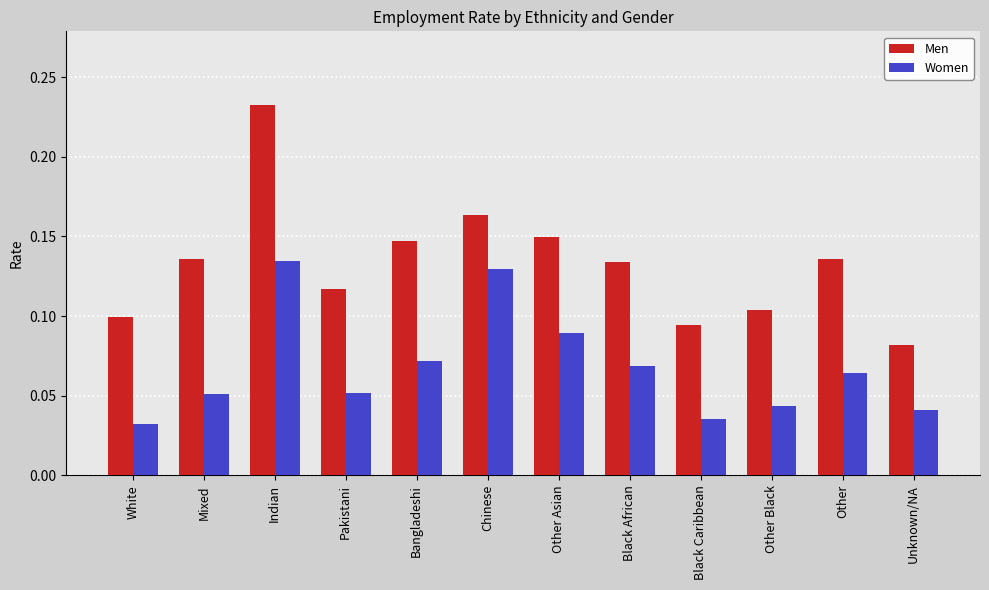

The value of Men at Unknown/NA is 0.1. True or false?

True